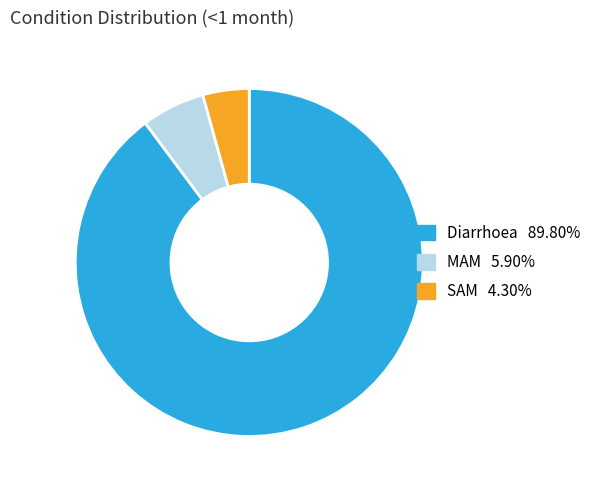

Is there any slice that represents more than half of the pie?

Yes